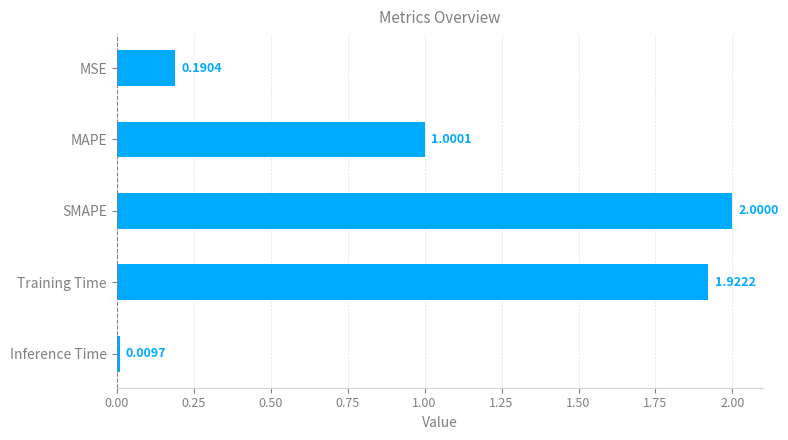

List the labels in order of value, largest first.

SMAPE, Training Time, MAPE, MSE, Inference Time